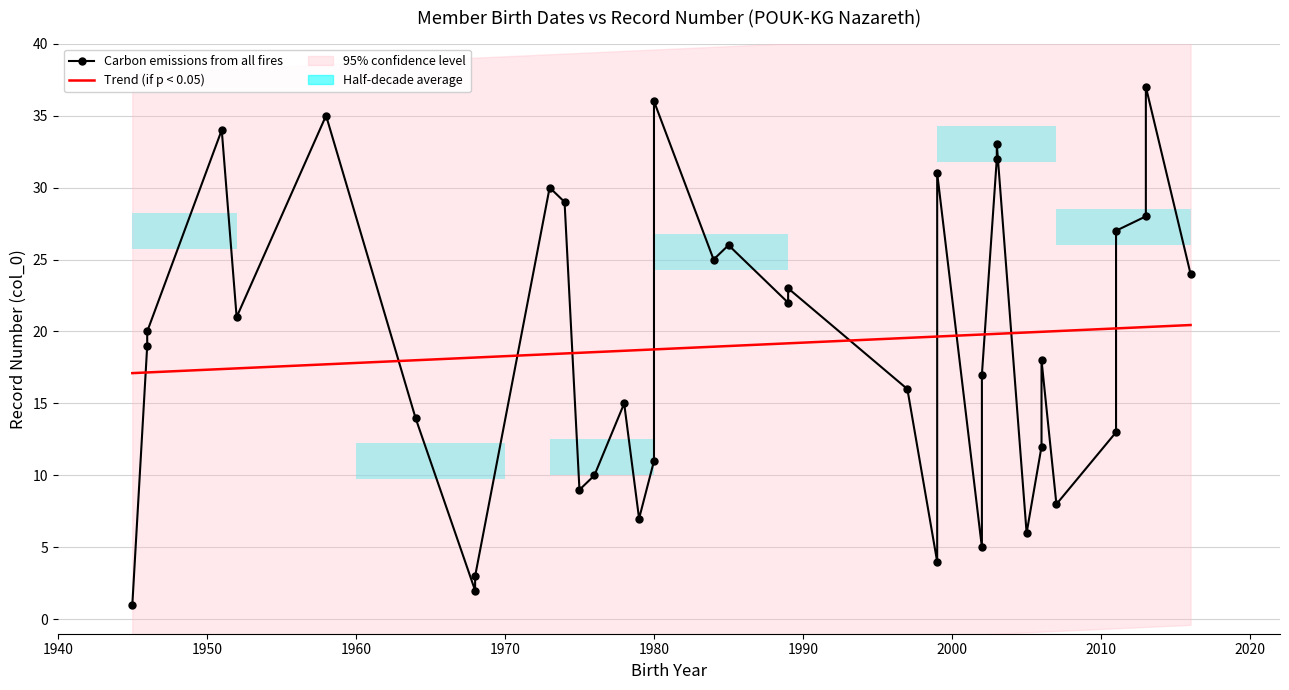

At which label does the data first exceed 19?

1946-12-27